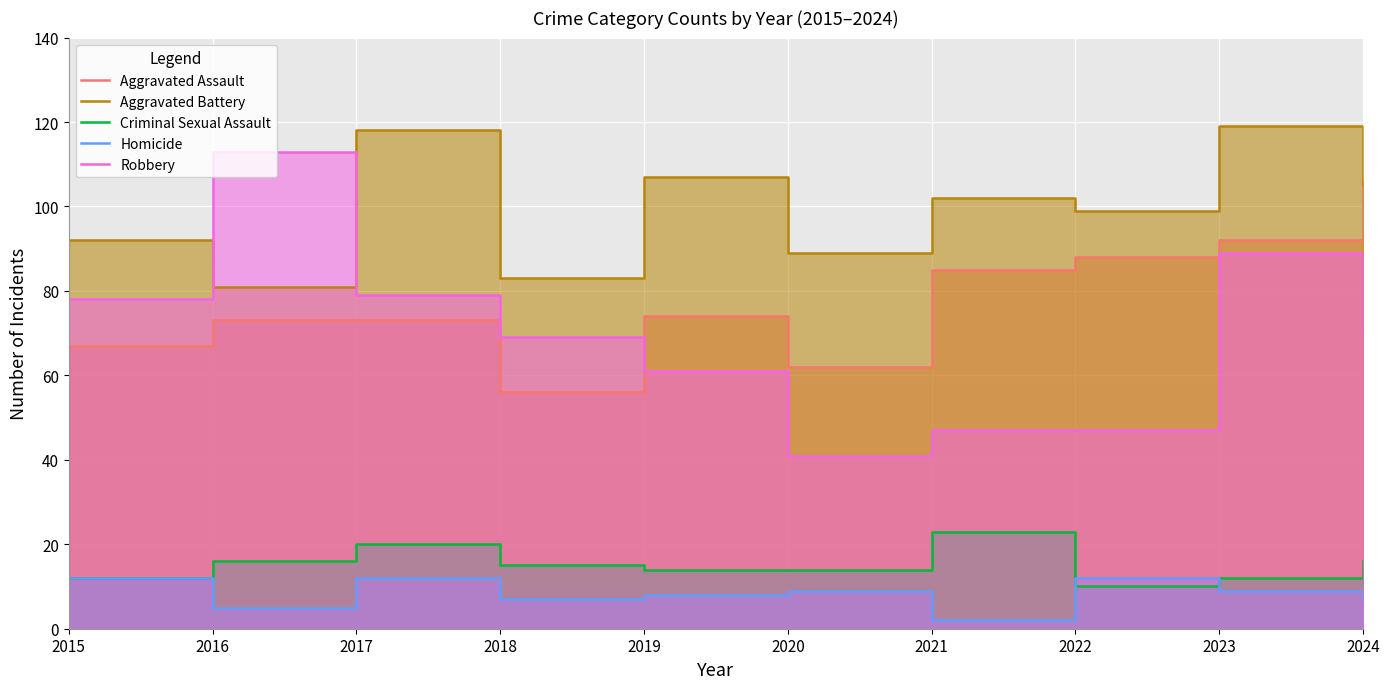

Which series changed the most between 2019 and 2020?

Robbery